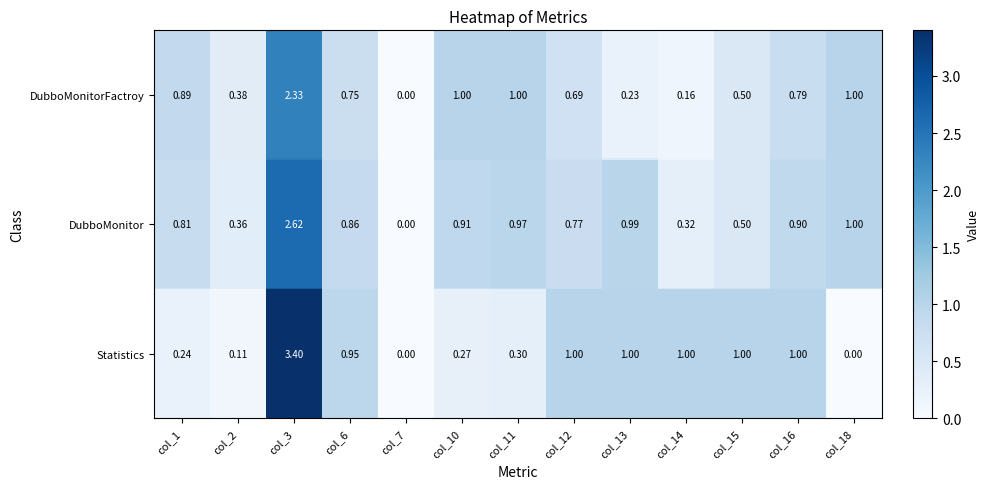

Which series has the widest spread of values?

Statistics